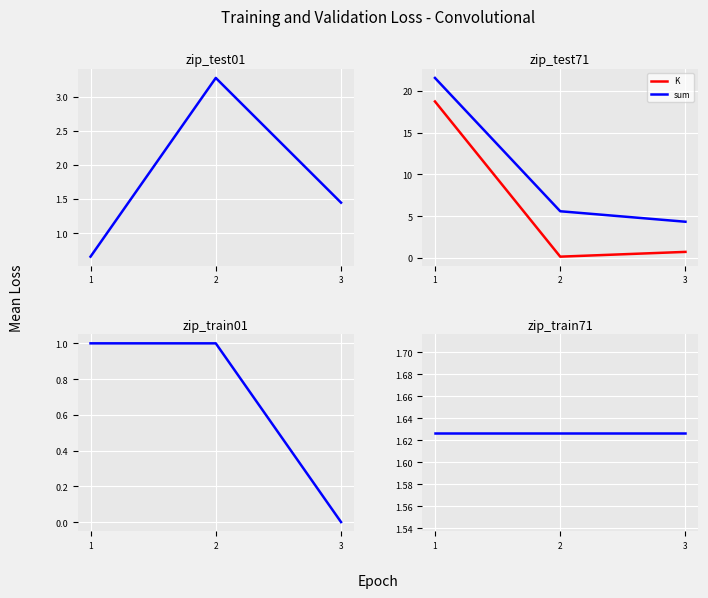

What is the minimum value for d2S?

1.6